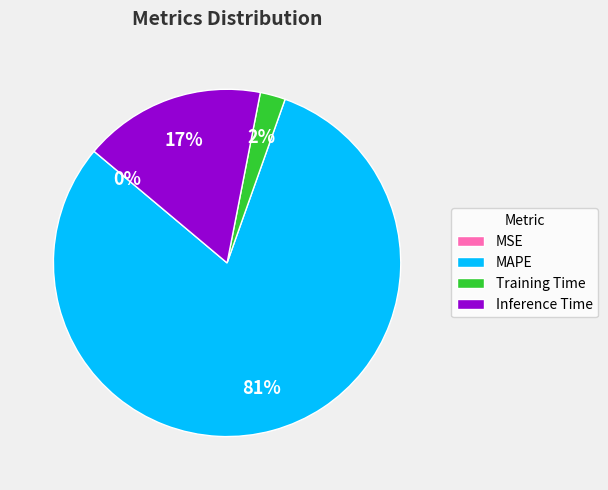

What percentage is the Training Time slice, to the nearest percent?

2%